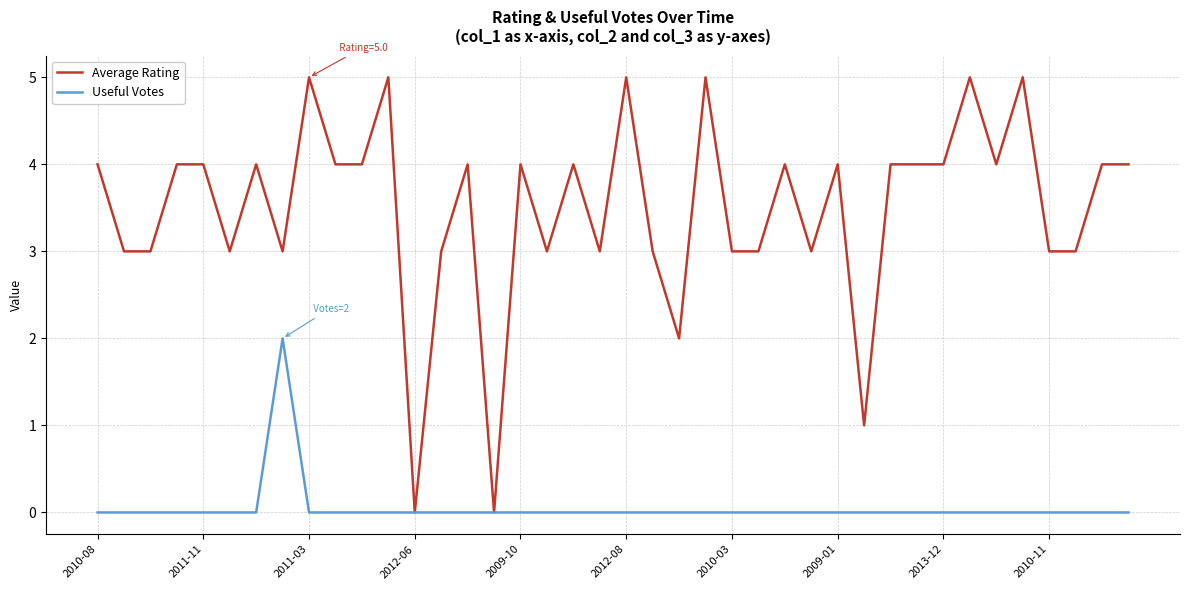

Which series has the largest total across all categories?

Average Rating